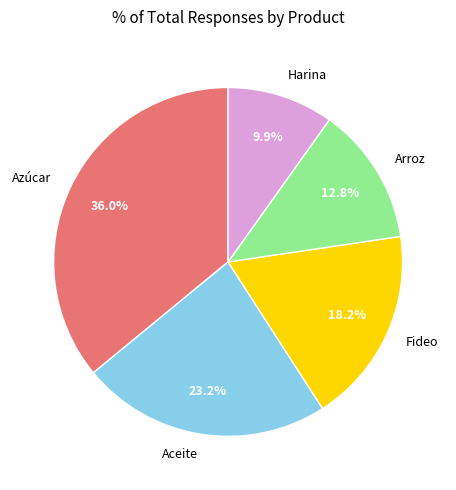

What is the ratio of the value at Azúcar to the value at Aceite?

1.6